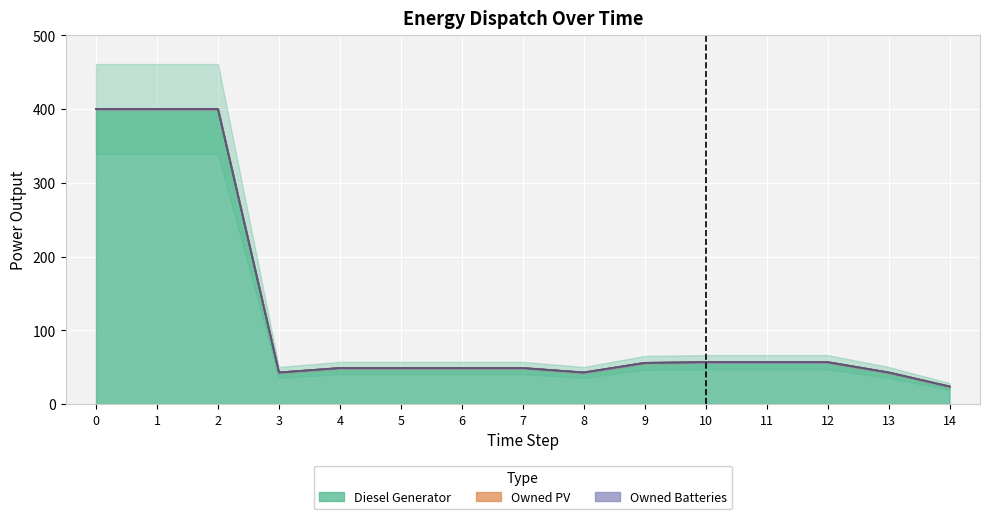

True or false: Owned Batteries and Owned PV cross at least once.

False